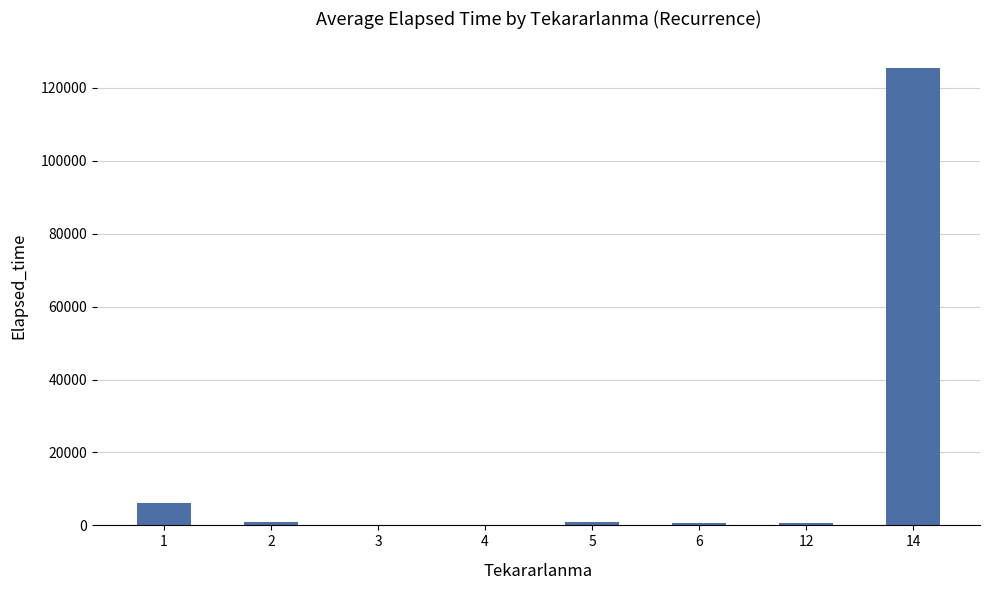

What is the sum of all values?

134802.7